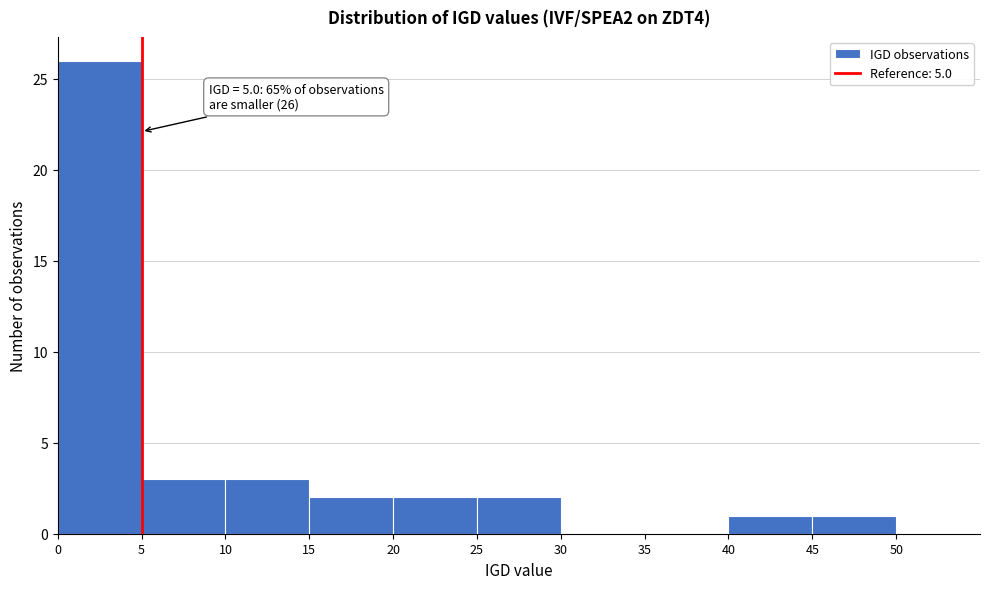

Over which range of the x-axis is the bar tallest?

0 to 5